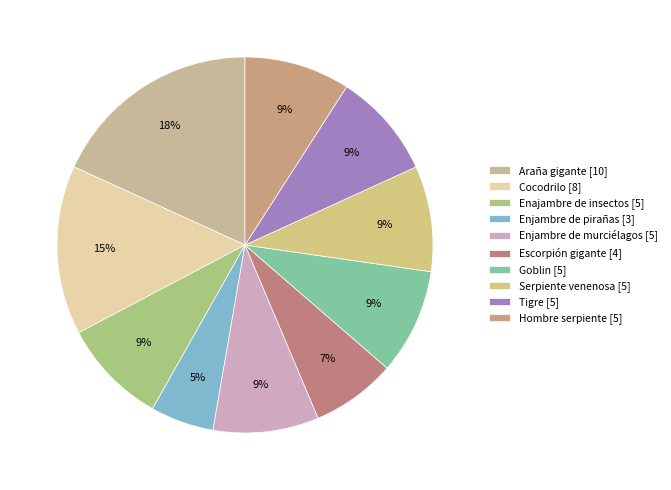

Rank the categories by value from highest to lowest.

Araña gigante, Cocodrilo, Enajambre de insectos, Enjambre de murciélagos, Goblin, Serpiente venenosa, Tigre, Hombre serpiente, Escorpión gigante, Enjambre de pirañas